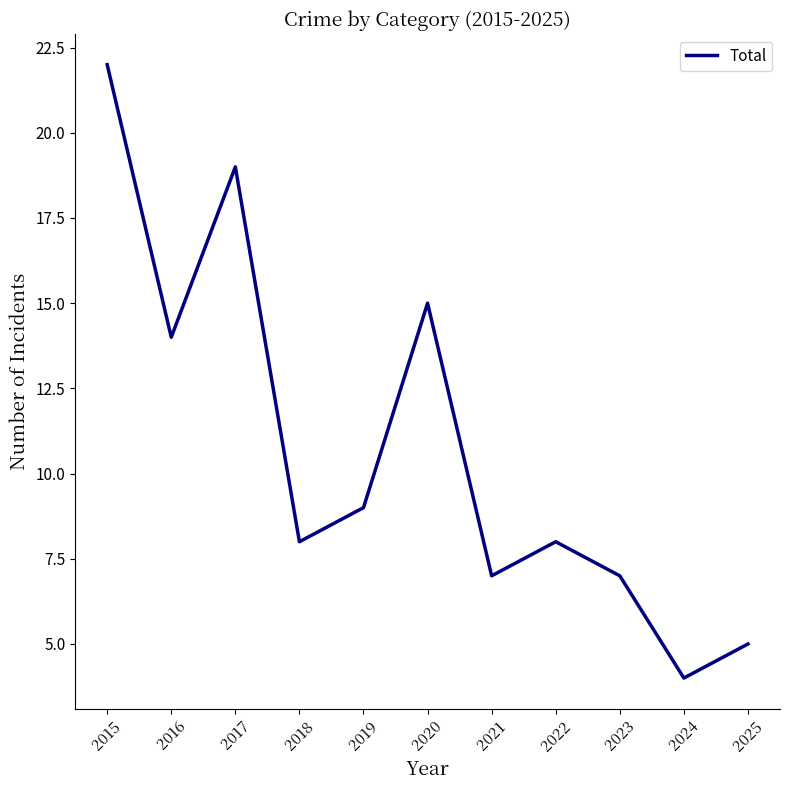

Reading right to left, what are all the values shown in this chart?

2025=5	2024=4	2023=7	2022=8	2021=7	2020=15	2019=9	2018=8	2017=19	2016=14	2015=22